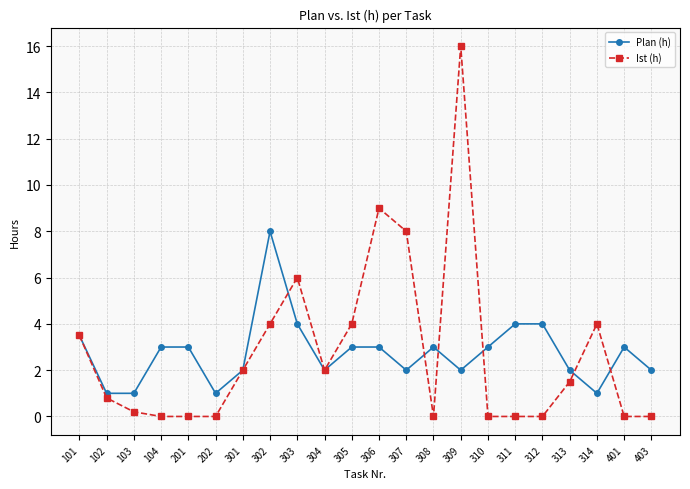

Is the value of Plan (h) at 310 greater than the value of Ist (h) at 305?

No